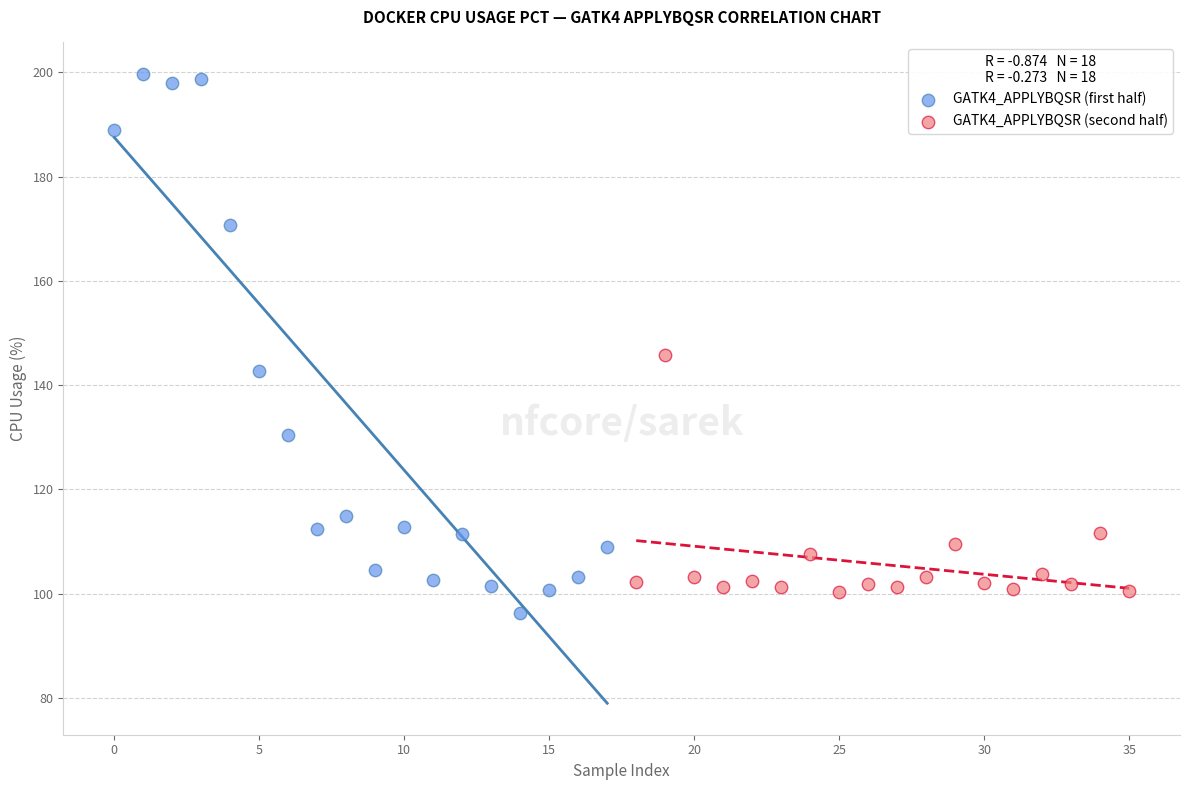

Which series contains the lowest Y value?

GATK4_APPLYBQSR (first half)